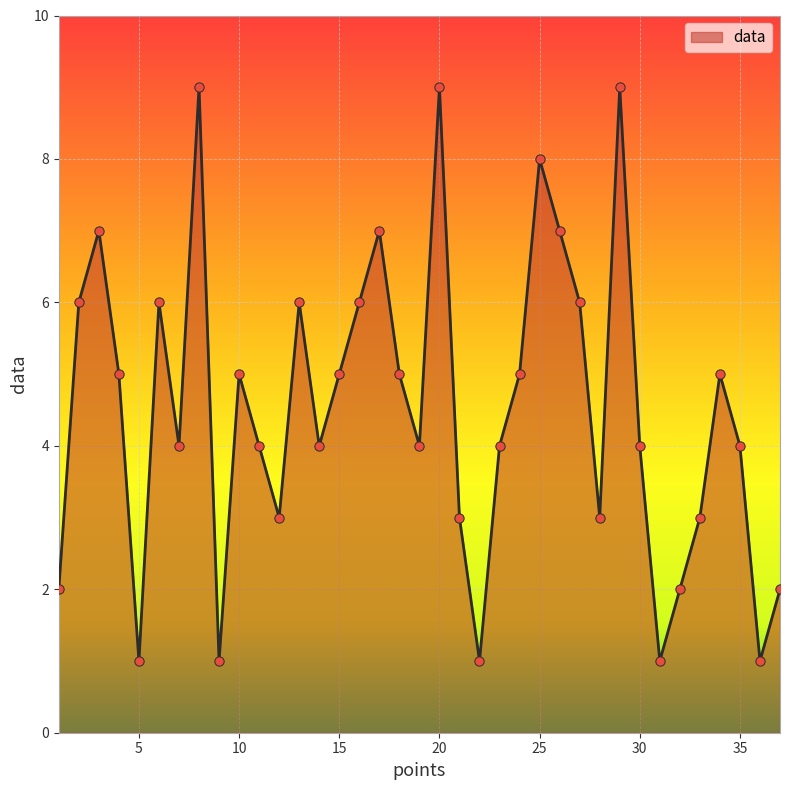

How many lines are shown in the chart?

1